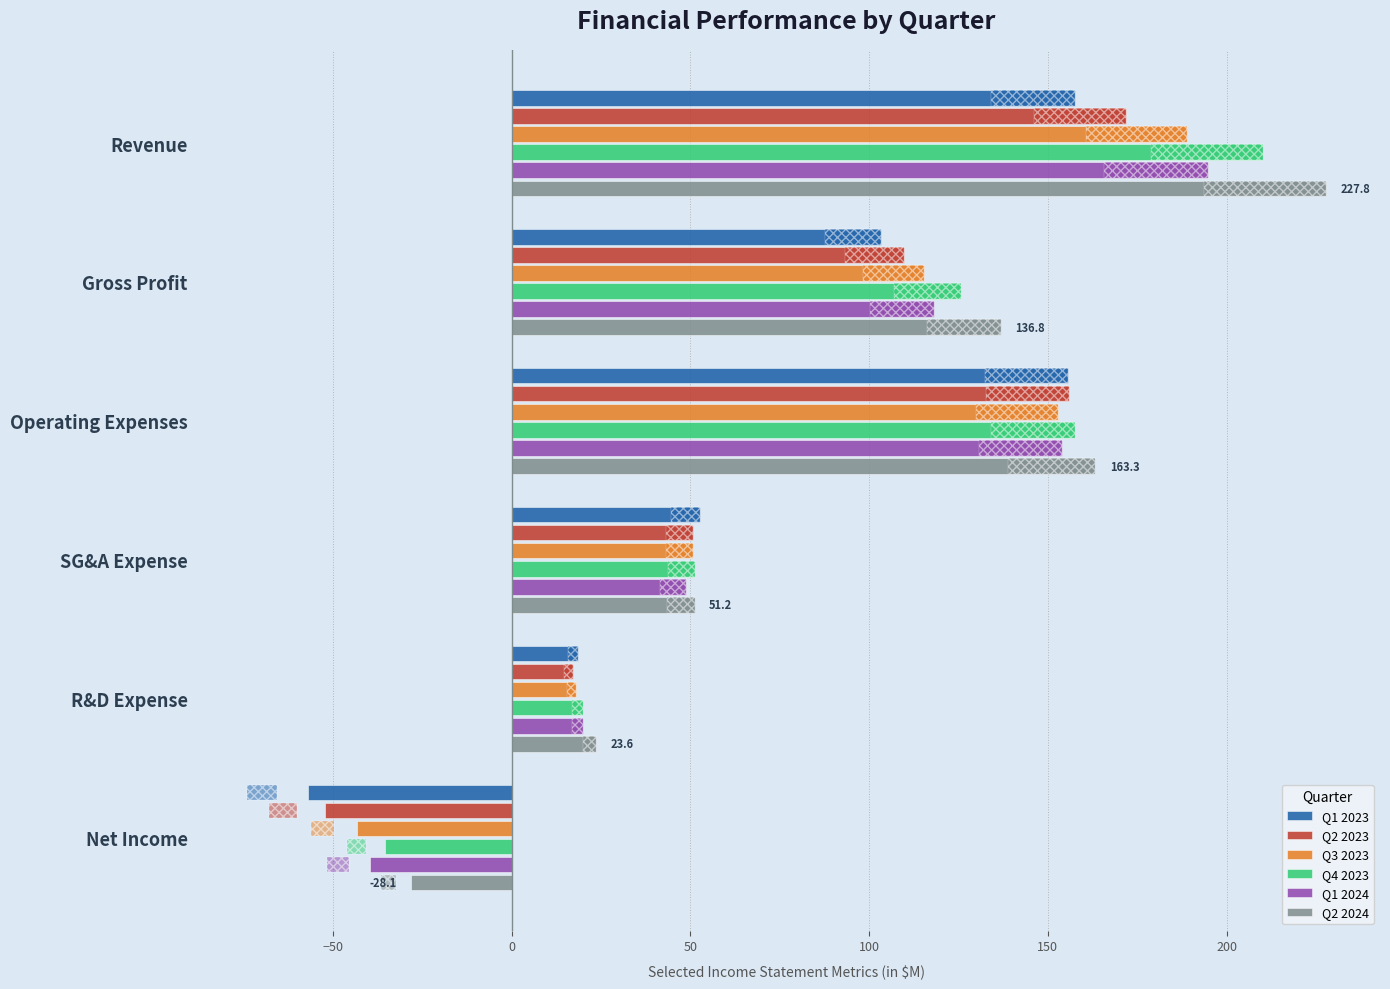

Are the bars grouped side by side (vs. stacked)?

Yes